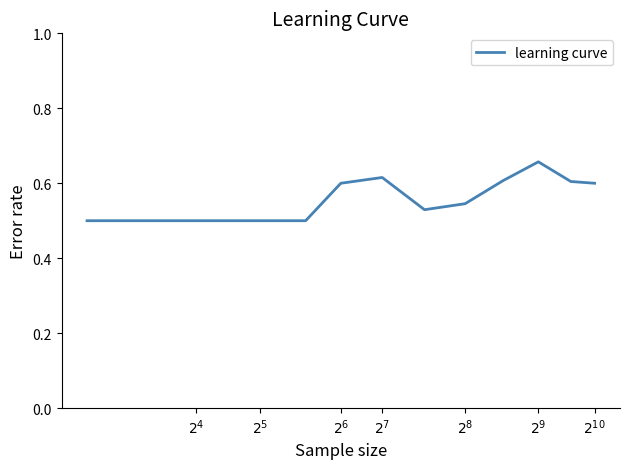

How many values are between 0 and 1?

12